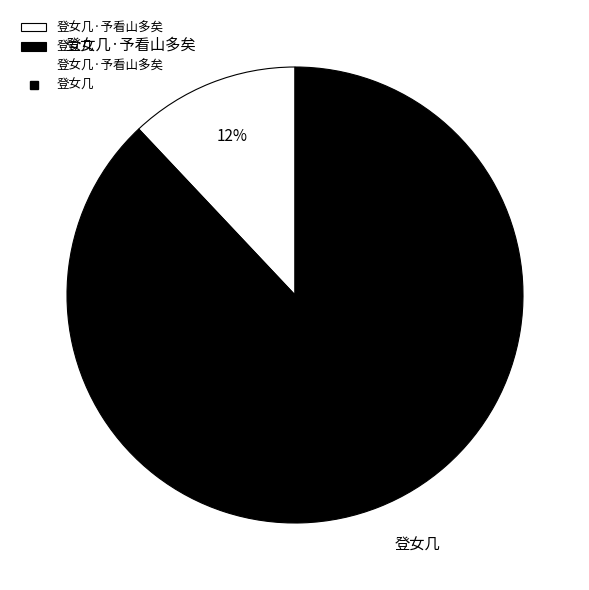

Which category has the biggest portion of the pie?

登女几